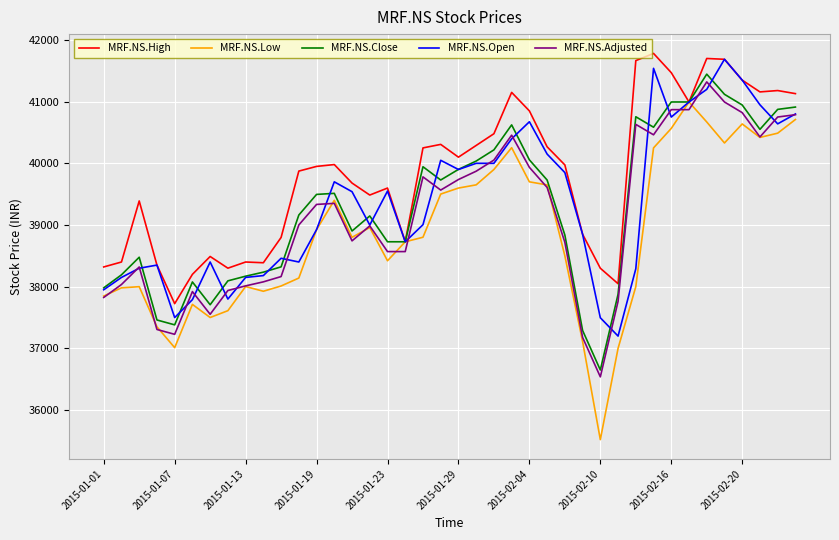

True or false: MRF.NS.Close and MRF.NS.Adjusted intersect in this chart.

False